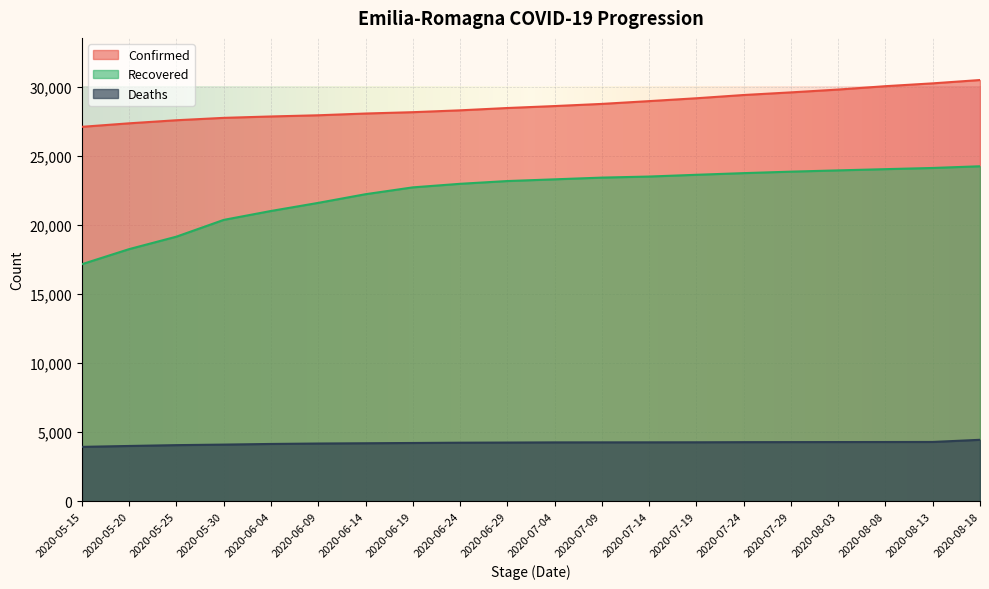

Is the value of Deaths at 2020-05-20 greater than the value of Confirmed at 2020-07-29?

No